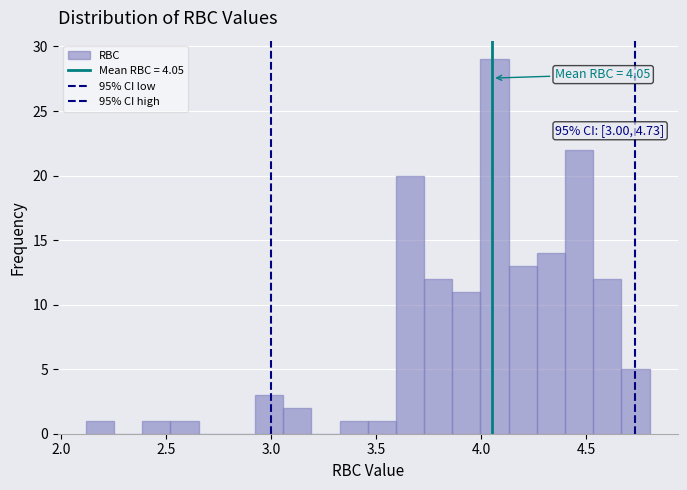

Around what value on the x-axis is the tallest bar? Give the approximate position of its centre, as read against the axis.

4.05